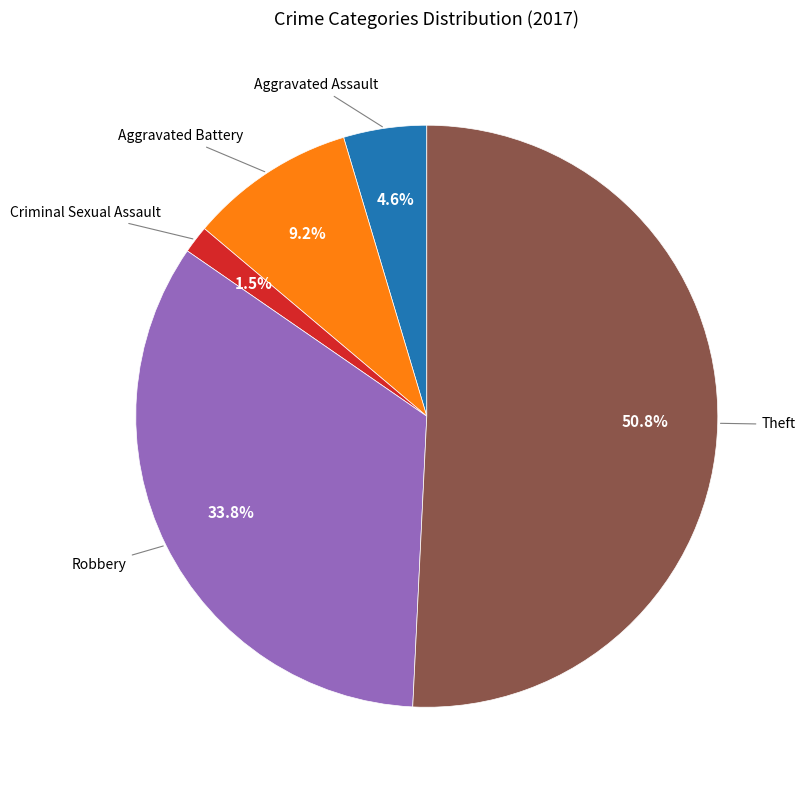

Is there a majority slice in this chart?

Yes